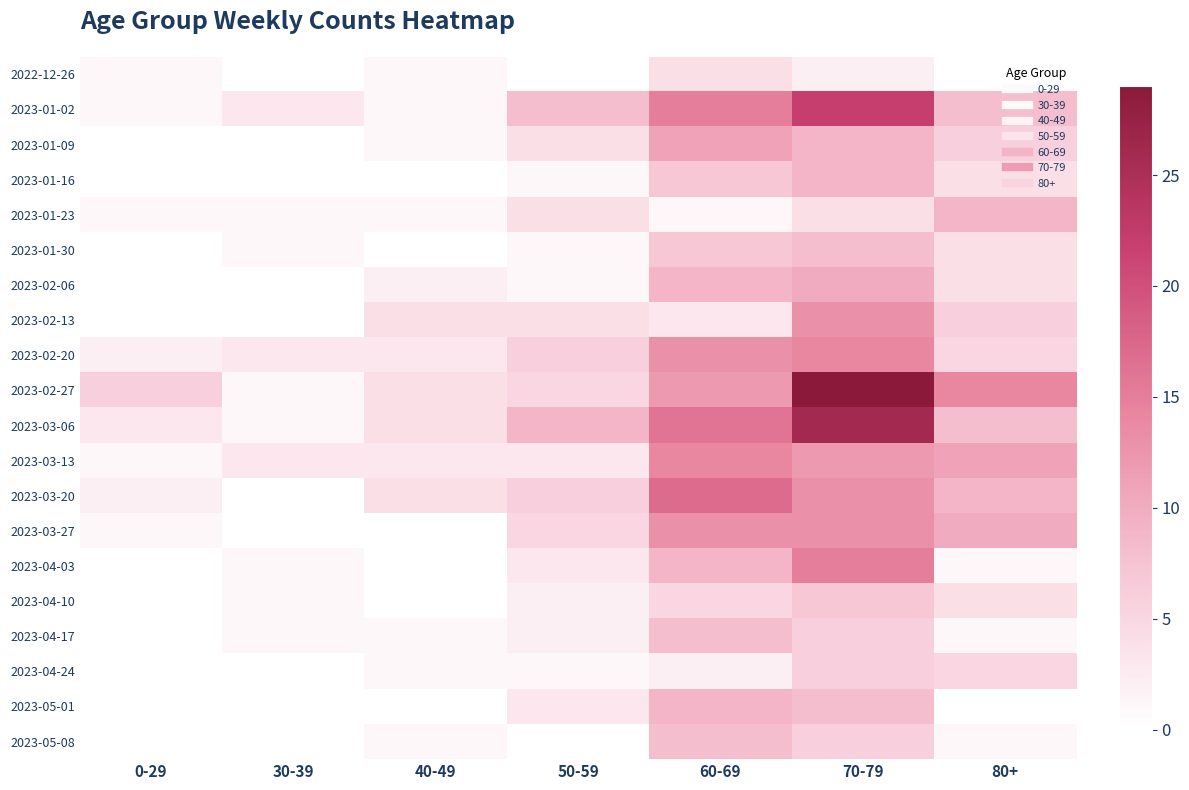

Reading left to right, transcribe all the data shown in this chart.

2022-12-26: 0-29=1	30-39=0	40-49=1	50-59=0	60-69=4	70-79=2	80+=0
2023-01-02: 0-29=1	30-39=3	40-49=1	50-59=8	60-69=15	70-79=22	80+=8
2023-01-09: 0-29=0	30-39=0	40-49=1	50-59=4	60-69=11	70-79=9	80+=6
2023-01-16: 0-29=0	30-39=0	40-49=0	50-59=1	60-69=7	70-79=9	80+=4
2023-01-23: 0-29=1	30-39=1	40-49=1	50-59=4	60-69=1	70-79=4	80+=9
2023-01-30: 0-29=0	30-39=1	40-49=0	50-59=1	60-69=7	70-79=8	80+=4
2023-02-06: 0-29=0	30-39=0	40-49=2	50-59=1	60-69=9	70-79=10	80+=4
2023-02-13: 0-29=0	30-39=0	40-49=4	50-59=4	60-69=3	70-79=13	80+=6
2023-02-20: 0-29=2	30-39=3	40-49=3	50-59=6	60-69=13	70-79=14	80+=5
2023-02-27: 0-29=6	30-39=1	40-49=4	50-59=5	60-69=12	70-79=29	80+=14
2023-03-06: 0-29=3	30-39=1	40-49=4	50-59=9	60-69=16	70-79=26	80+=8
2023-03-13: 0-29=1	30-39=3	40-49=3	50-59=3	60-69=14	70-79=12	80+=11
2023-03-20: 0-29=2	30-39=0	40-49=4	50-59=6	60-69=17	70-79=13	80+=9
2023-03-27: 0-29=1	30-39=0	40-49=0	50-59=5	60-69=13	70-79=13	80+=10
2023-04-03: 0-29=0	30-39=1	40-49=0	50-59=3	60-69=9	70-79=15	80+=1
2023-04-10: 0-29=0	30-39=1	40-49=0	50-59=2	60-69=5	70-79=7	80+=4
2023-04-17: 0-29=0	30-39=1	40-49=1	50-59=2	60-69=8	70-79=6	80+=1
2023-04-24: 0-29=0	30-39=0	40-49=1	50-59=1	60-69=2	70-79=6	80+=5
2023-05-01: 0-29=0	30-39=0	40-49=0	50-59=3	60-69=9	70-79=8	80+=0
2023-05-08: 0-29=0	30-39=0	40-49=1	50-59=0	60-69=8	70-79=6	80+=1